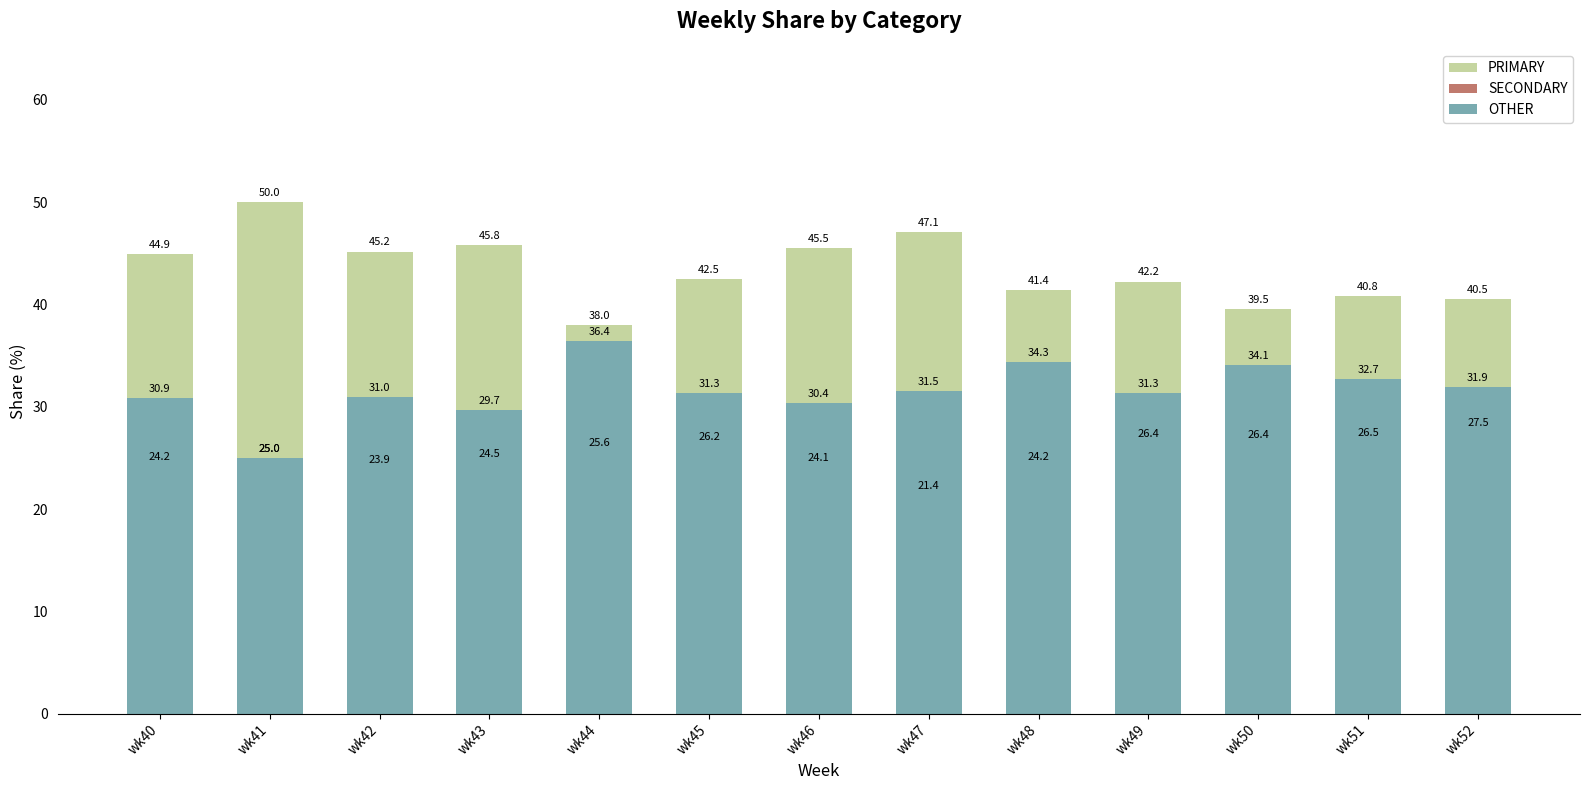

What is the spread (max minus min) of values at wk43?

21.4